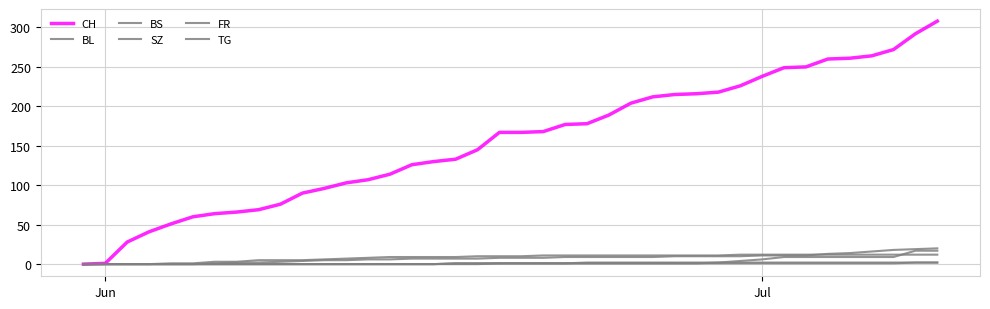

True or false: TG and FR intersect in this chart.

False